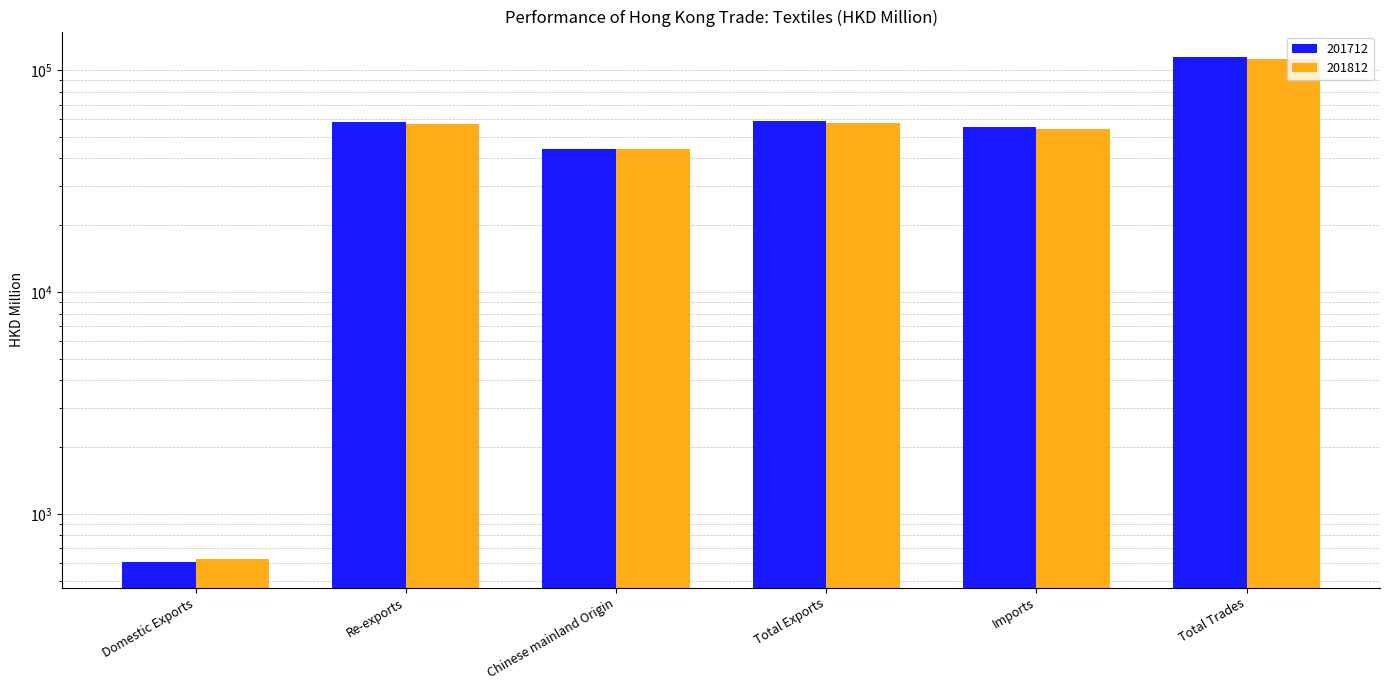

What is the sum of all 201812 values?

325851.4